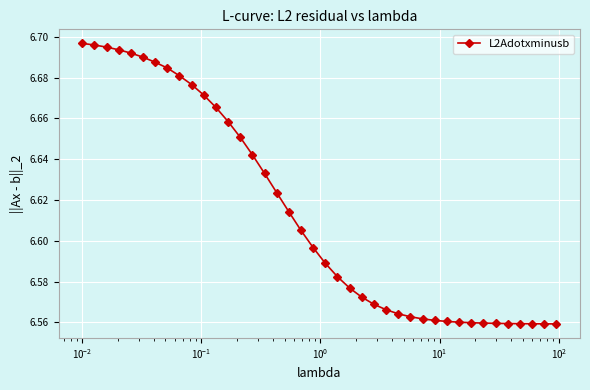

What is the sum of all values?

264.6